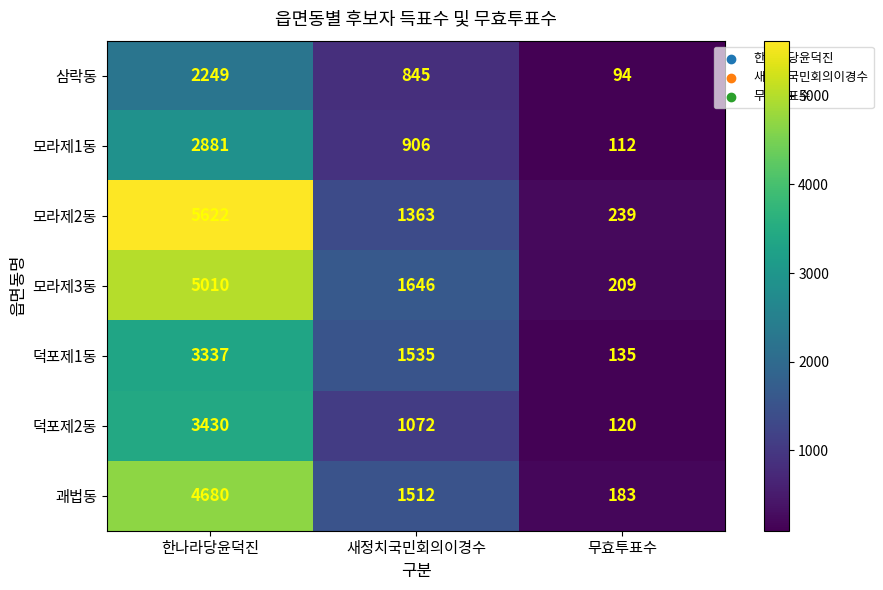

Count the number of categories in the chart.

3